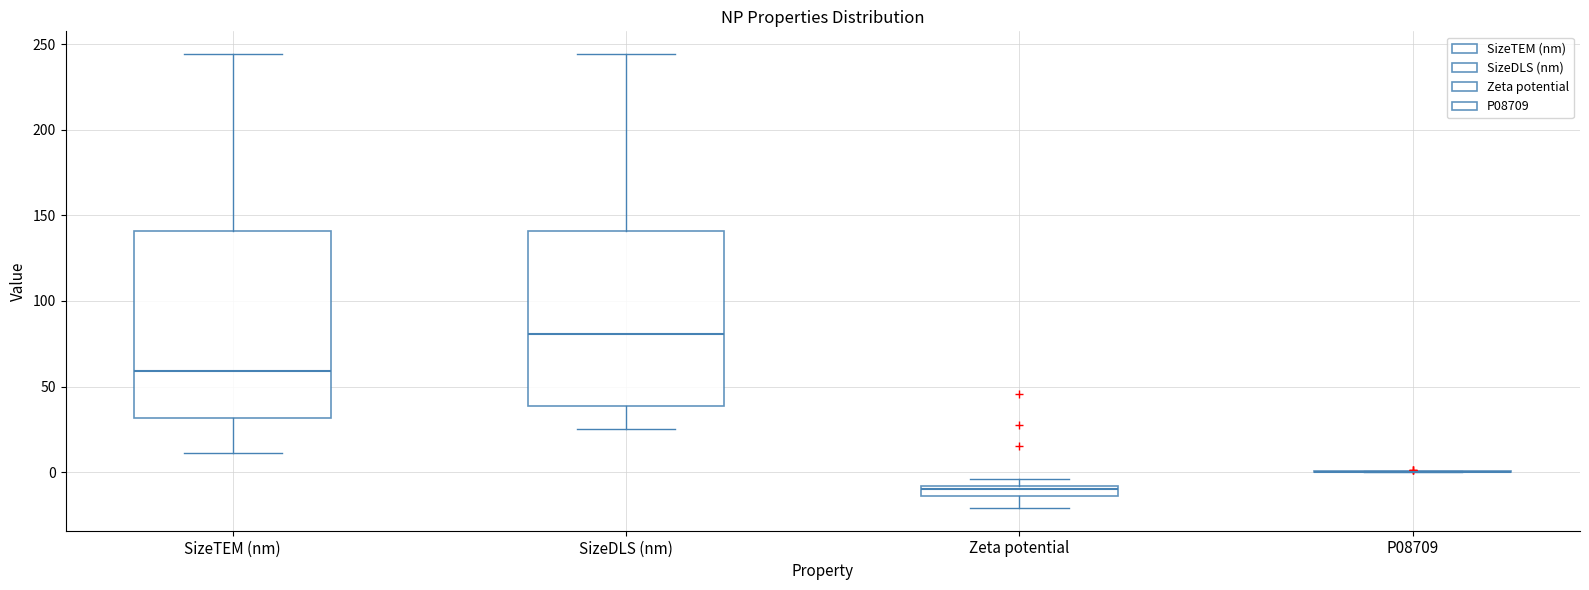

Comparing the boxes themselves (not the whiskers), which one is the tallest?

SizeTEM (nm)